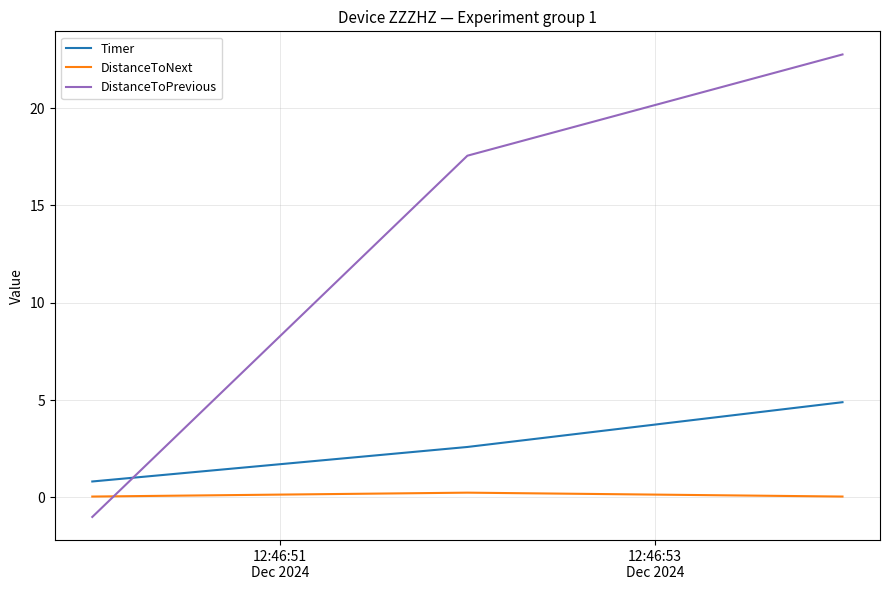

What is the highest value of the DistanceToNext series?

0.2